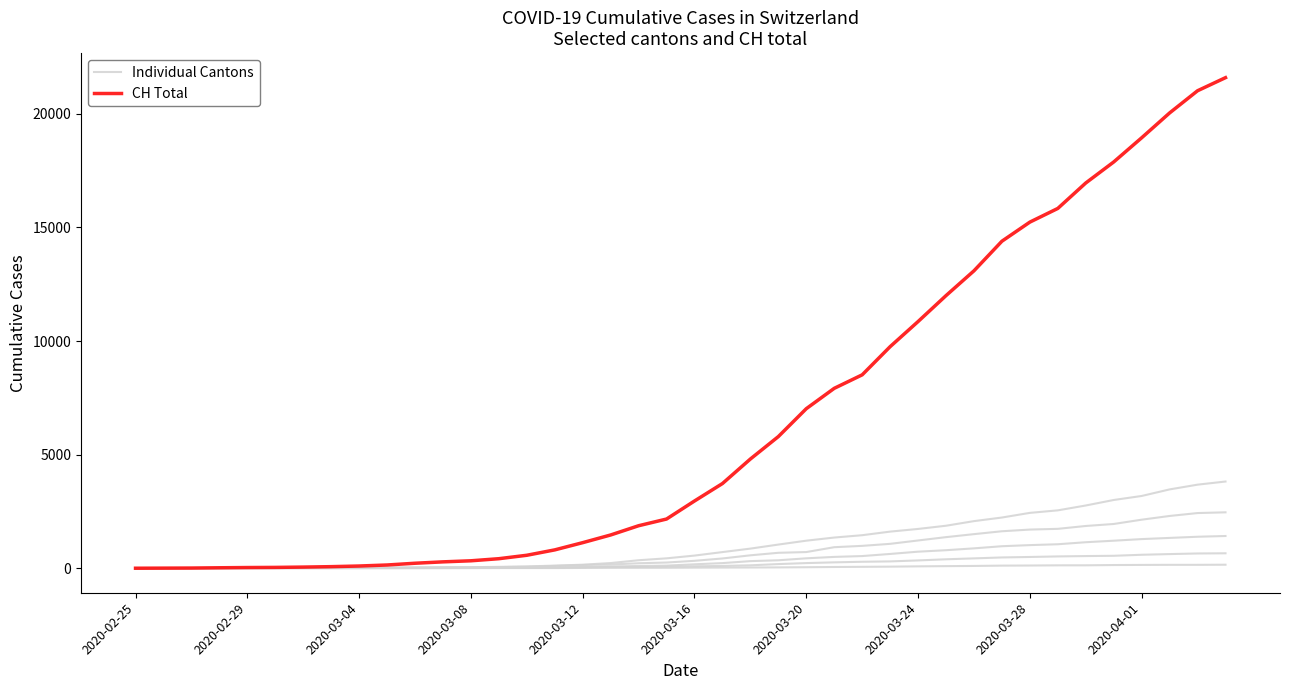

True or false: Individual Cantons and CH Total cross at least once.

False